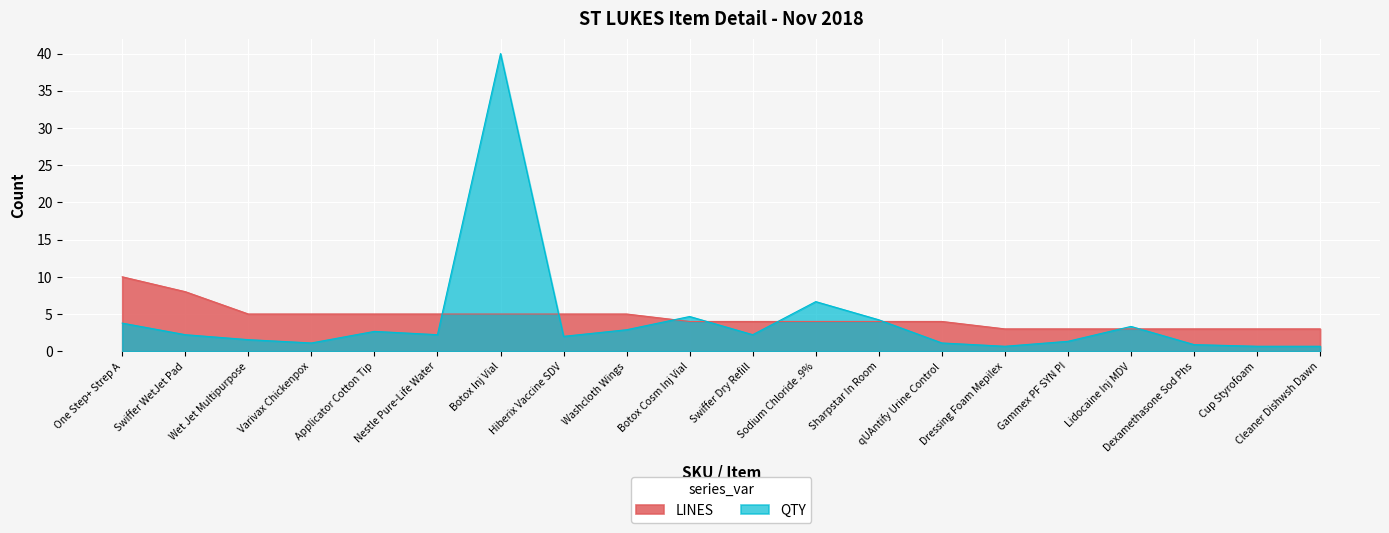

True or false: QTY has more than 0 points higher than both neighbors.

True